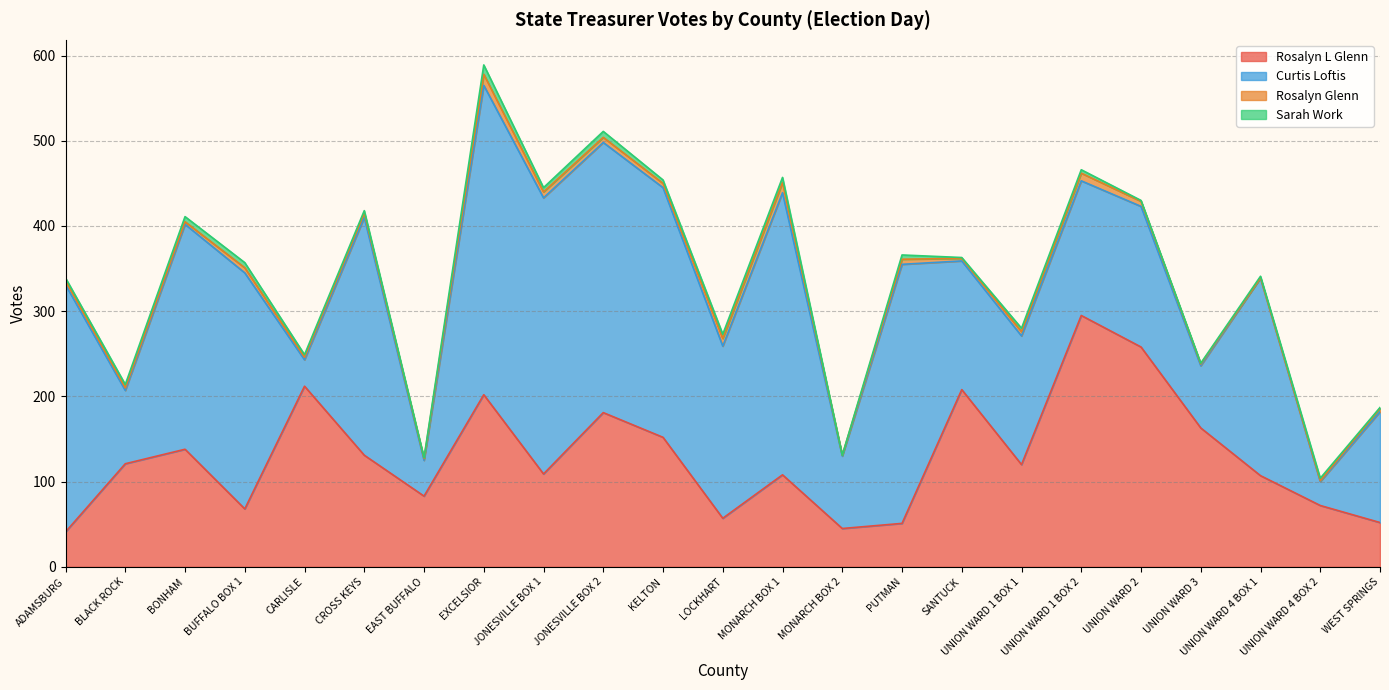

Which category has the highest value in the Rosalyn Glenn series?

EXCELSIOR